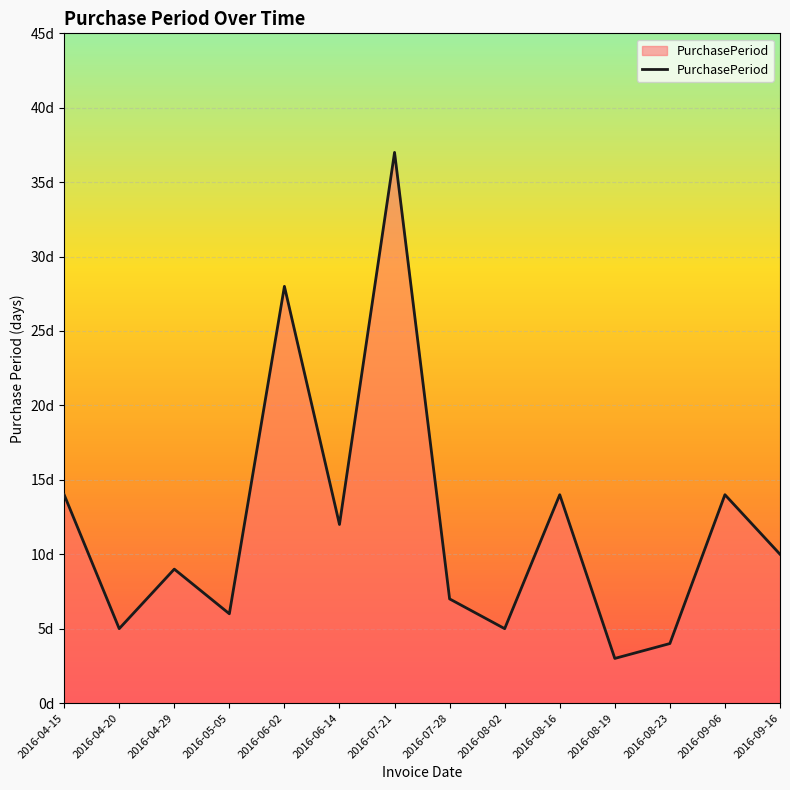

Is it true that the value at 2016-05-05 is 6?

True